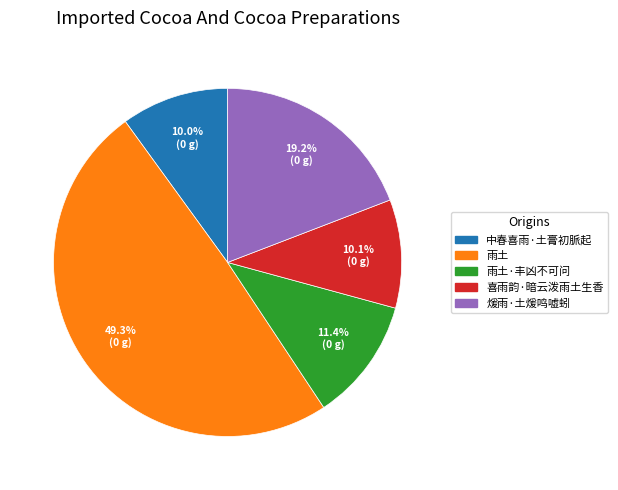

Which category has the biggest portion of the pie?

雨土